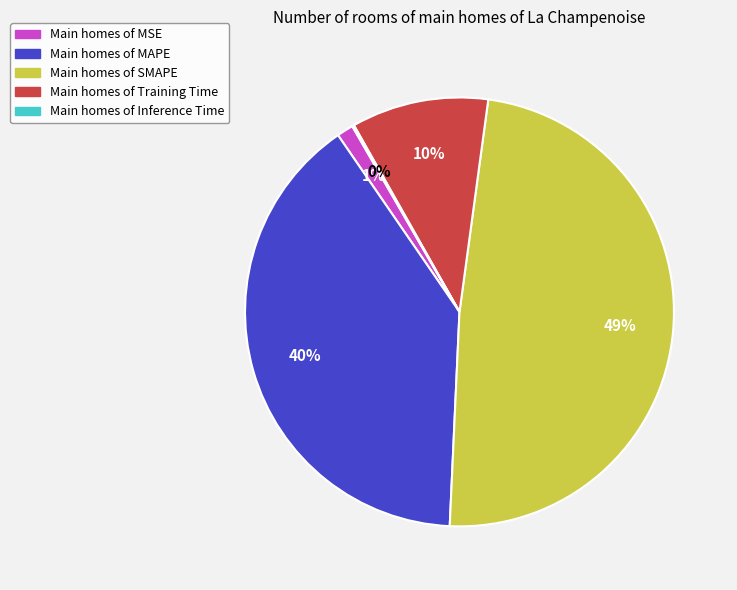

To the nearest percent, what is the average slice percentage?

20%